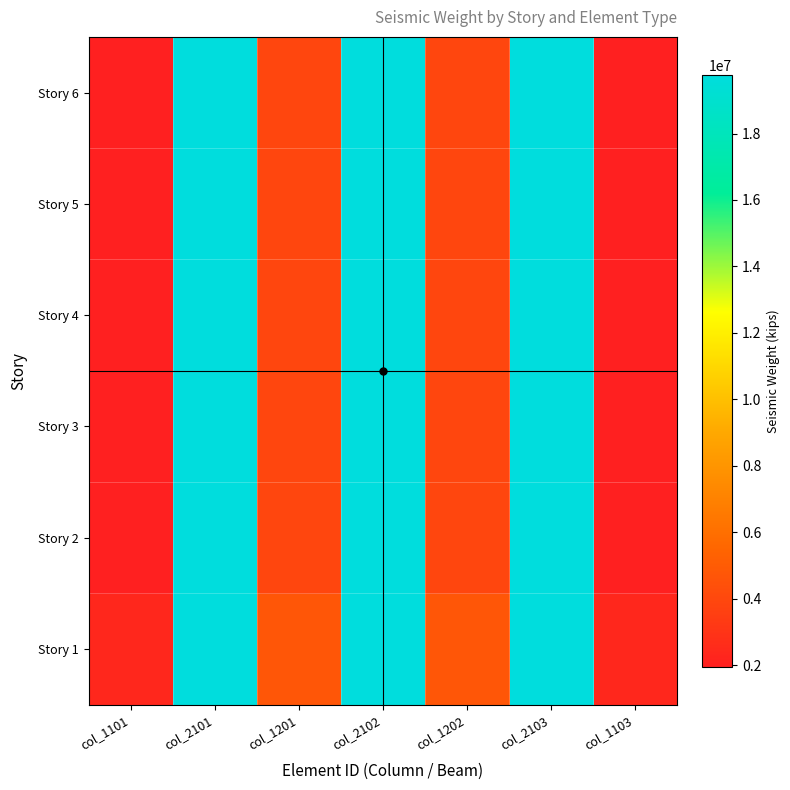

List the series in order of their peak value, lowest first.

Story 1, Story 2, Story 3, Story 4, Story 5, Story 6